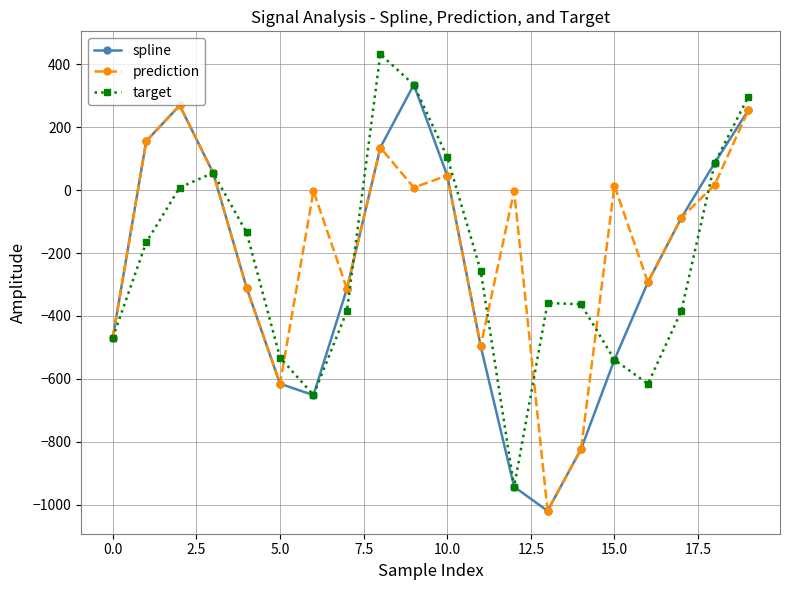

List the series in order of their peak value, lowest first.

prediction, spline, target